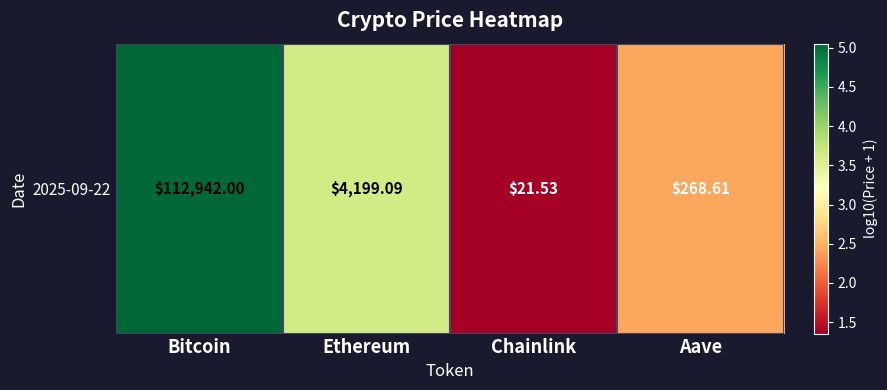

The chart shows a value of 1.3 at Ethereum. True or false?

False